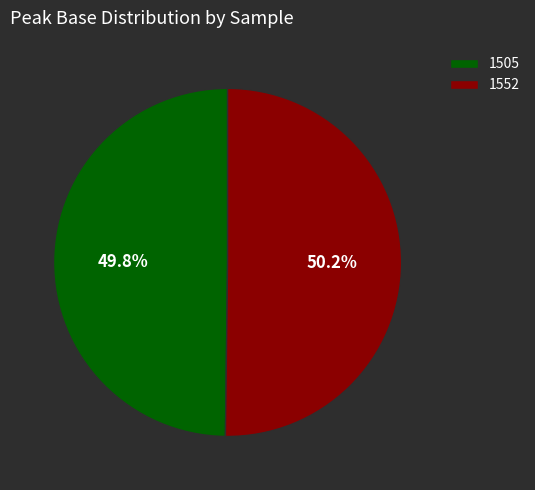

Combined, what portion of the pie is 1505 and 1552?

100.0%